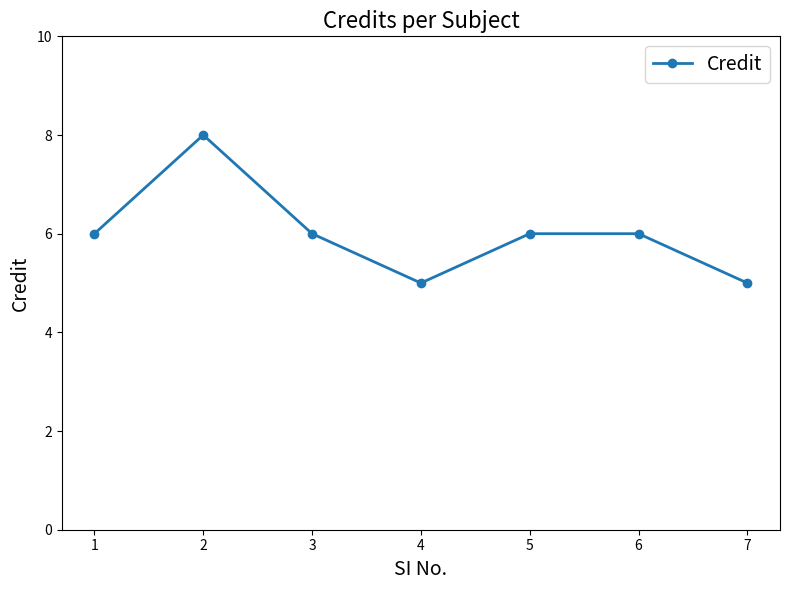

What value does the data have at 4?

5